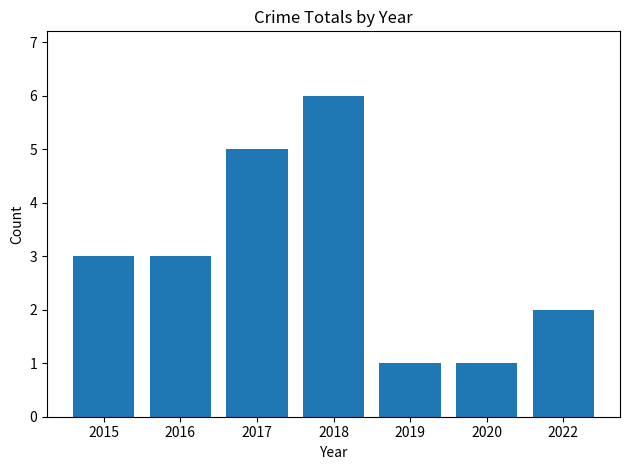

What value does the data have at 2018?

6